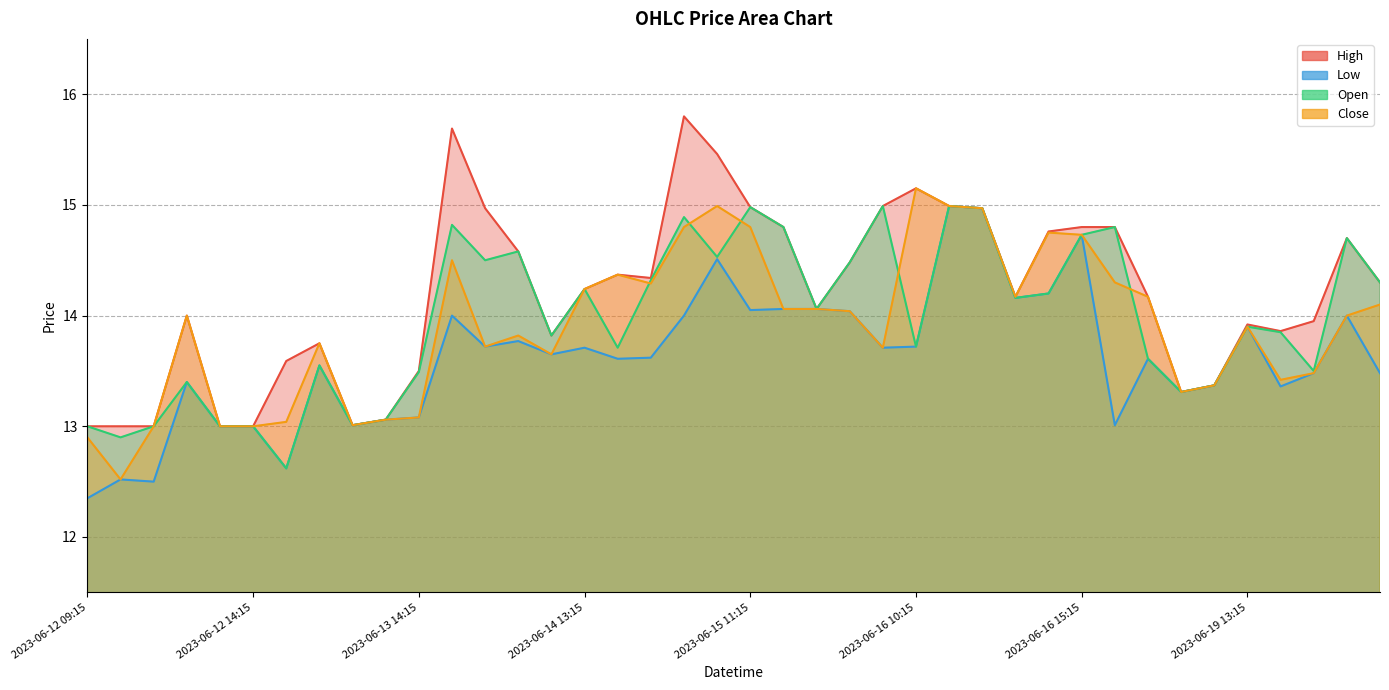

How many interior local valleys does the Low series have?

12